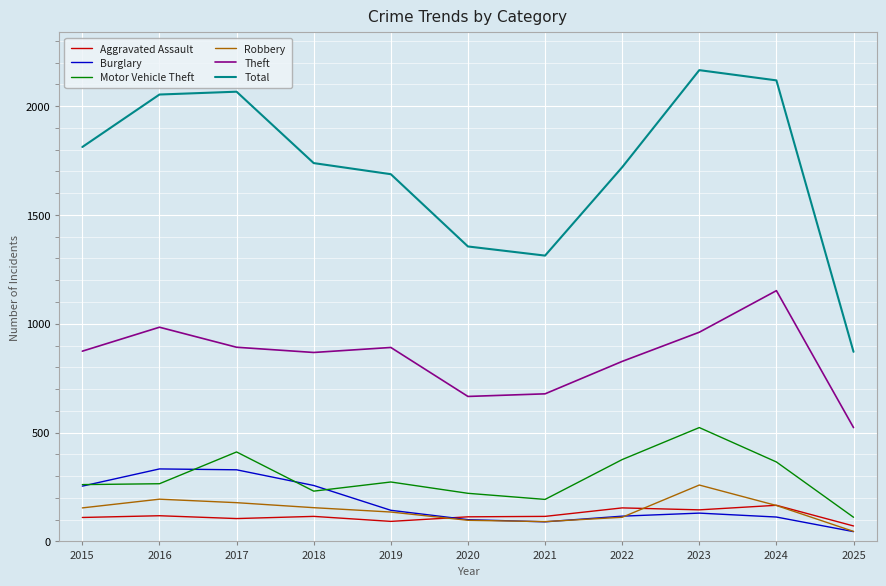

What is the spread (max minus min) of values at 2025?

826